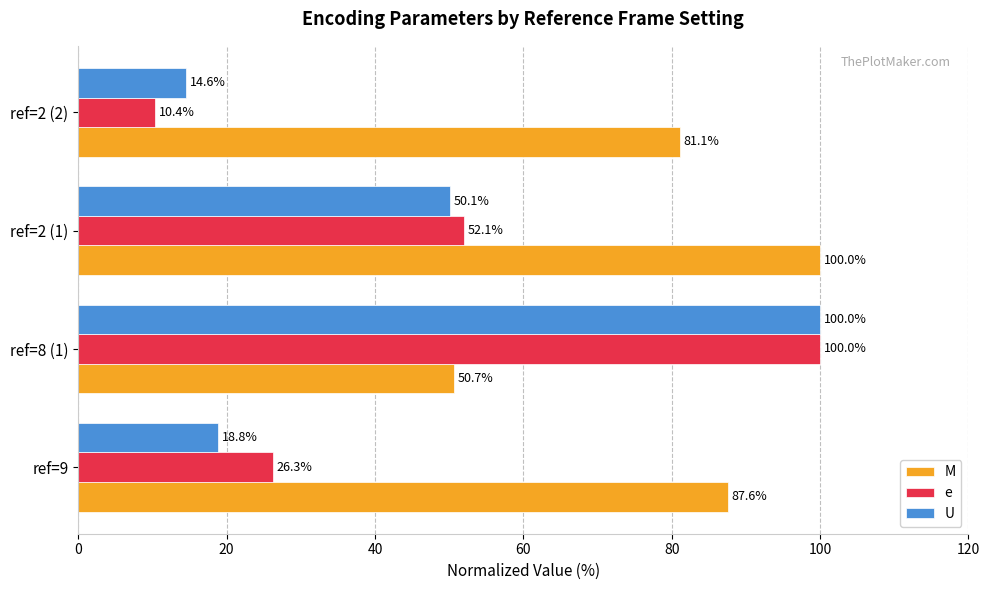

The U series shows 165.2 at ref=8 (1). True or false?

False